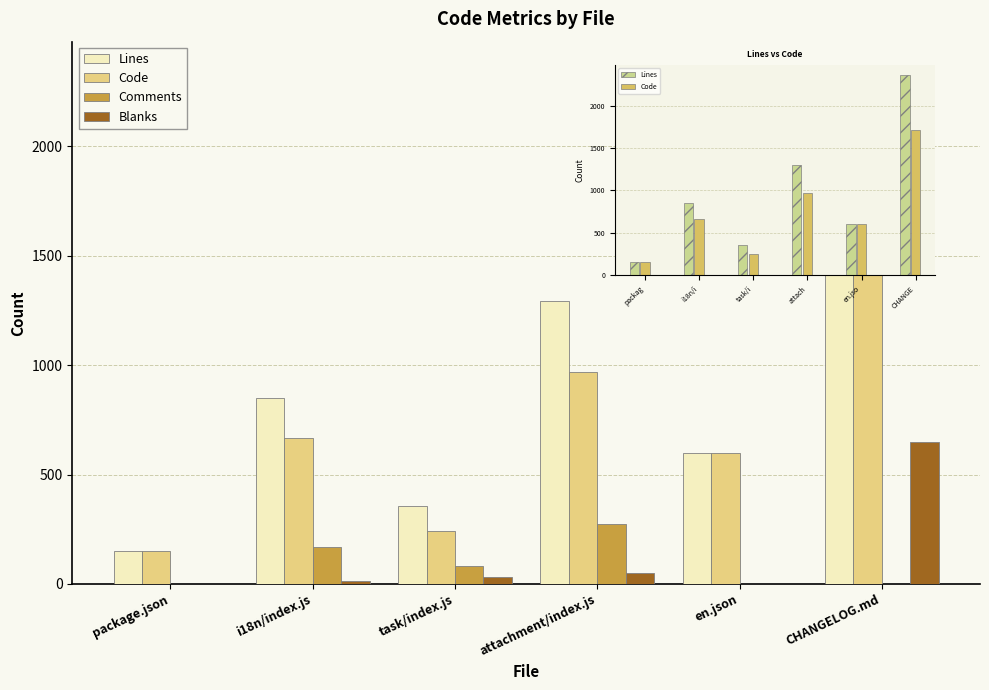

List the series in order of their peak value, lowest first.

Comments, Blanks, Code, Lines